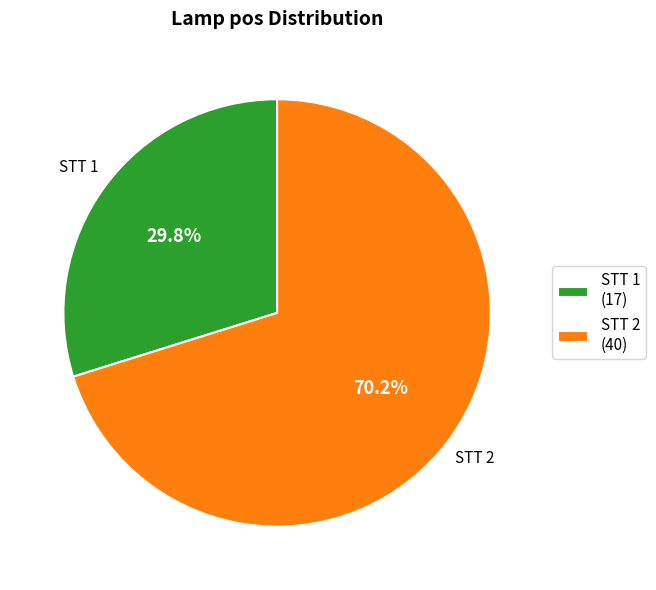

Which slice is the smallest?

STT 1